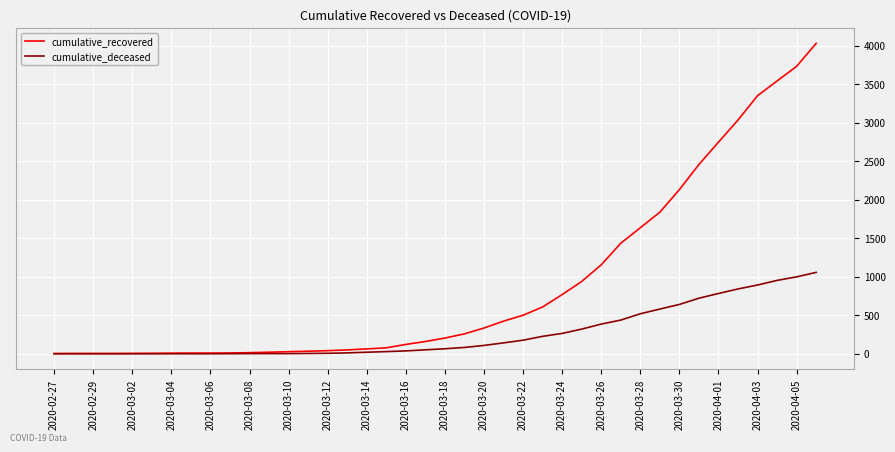

Rank the series by their maximum value, from highest to lowest.

cumulative_recovered, cumulative_deceased